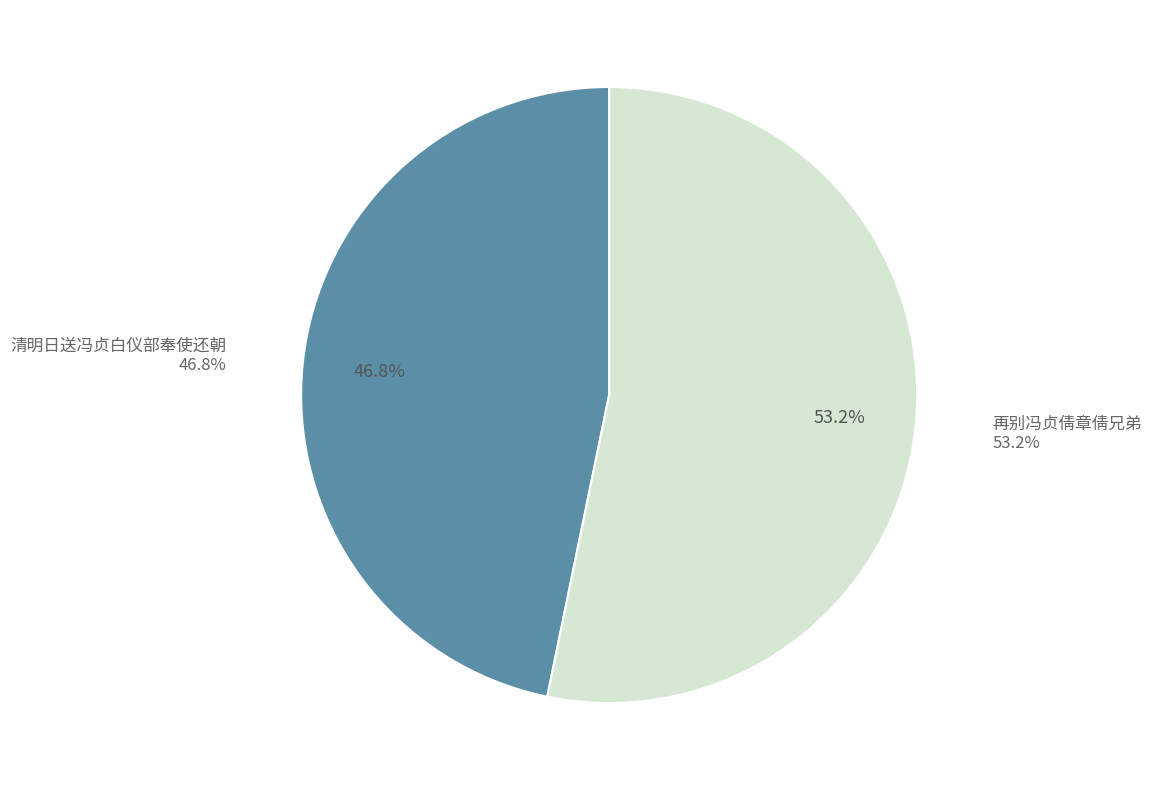

Combined, do 清明日送冯贞白仪部奉使还朝 and 再别冯贞倩章倩兄弟 account for over 50%?

Yes